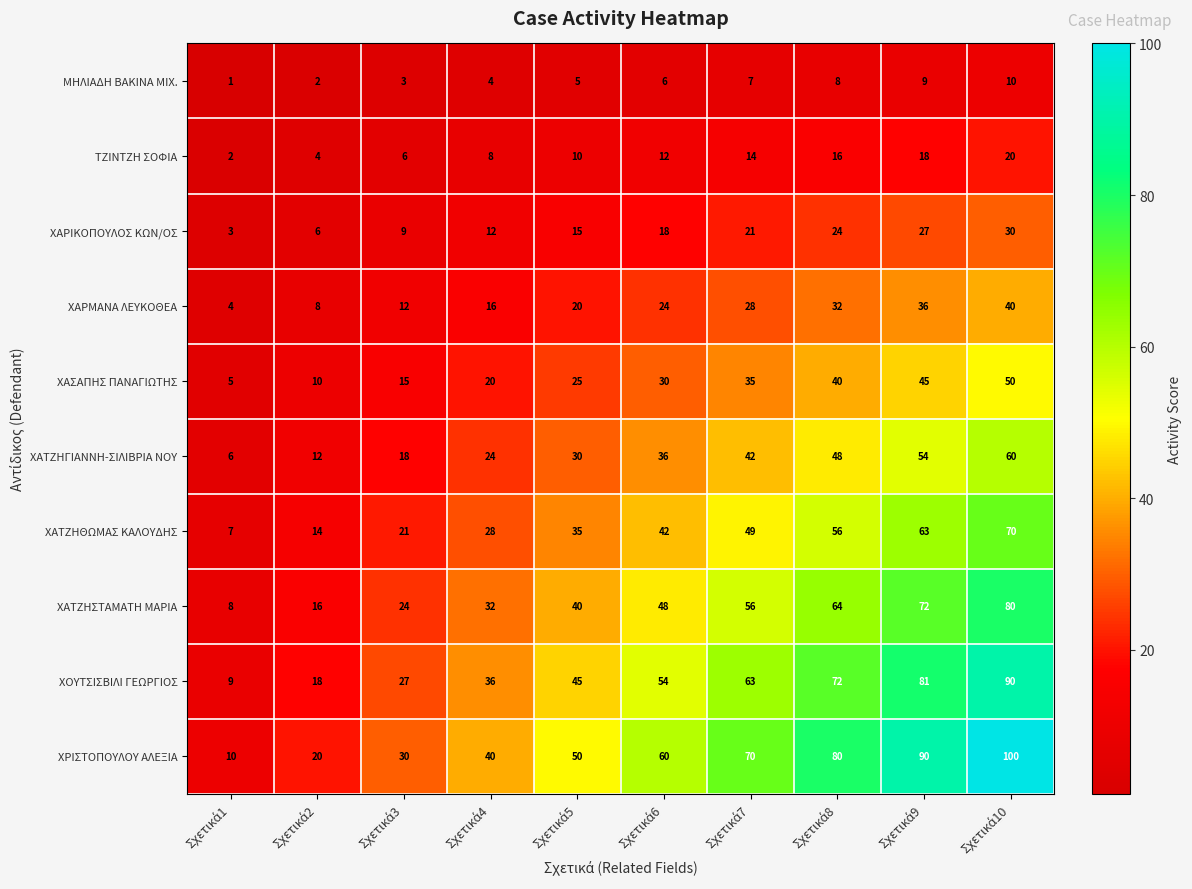

Which series has the largest range (max minus min)?

ΧΡΙΣΤΟΠΟΥΛΟΥ ΑΛΕΞΙΑ